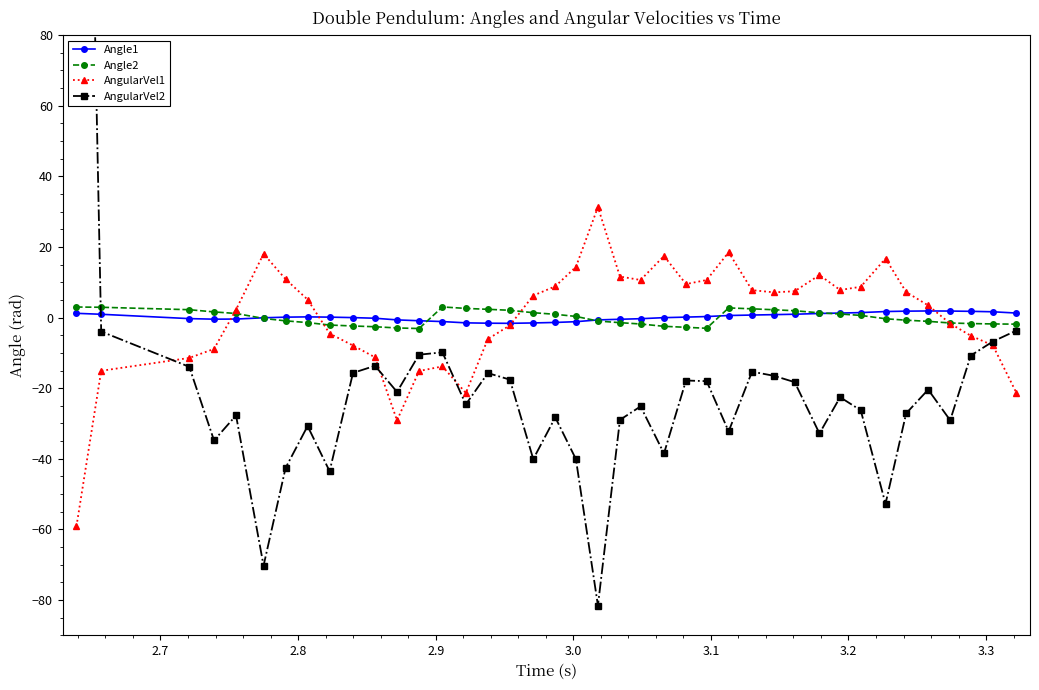

What is the maximum value for AngularVel1?

31.3